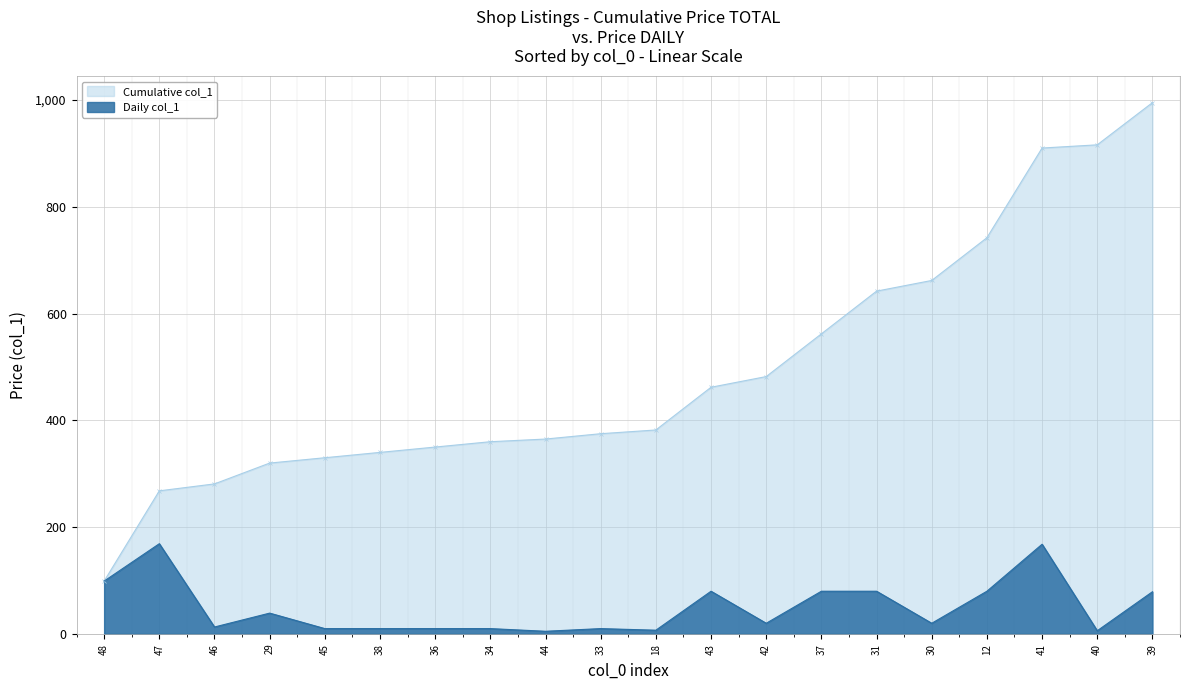

What is the difference between the maximum and second lowest values?

163